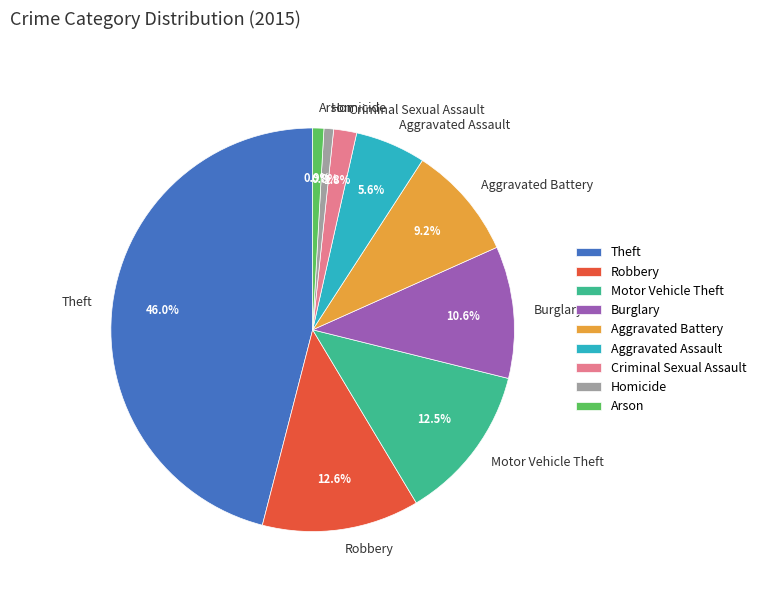

To the nearest percent, what is the combined percentage of Homicide and Aggravated Assault?

6%